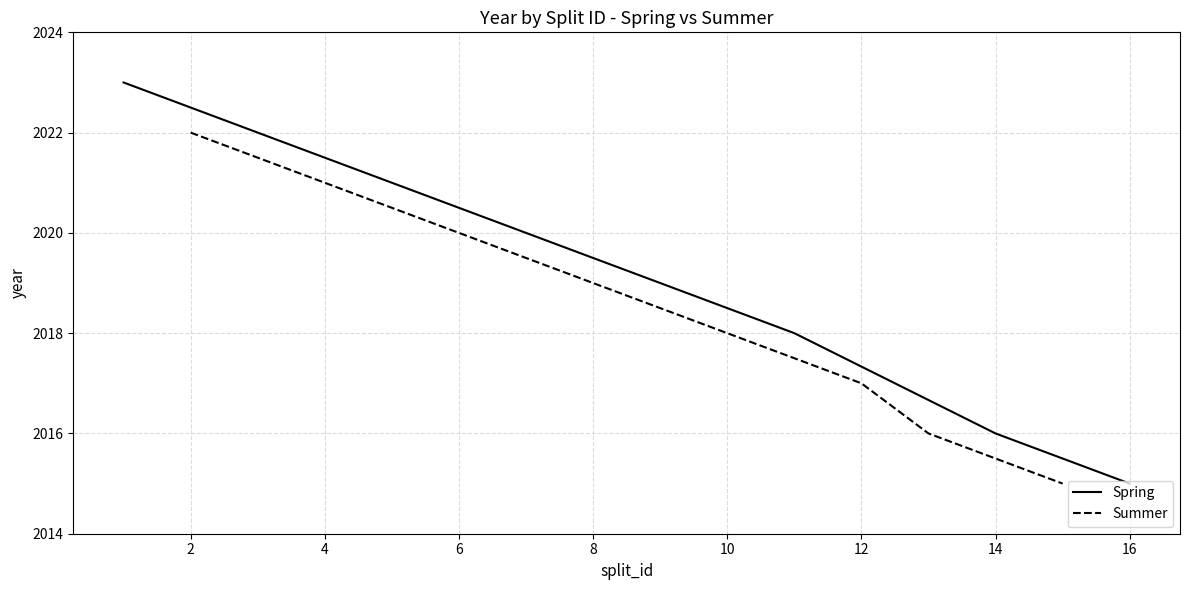

True or false: Spring and Summer intersect in this chart.

False